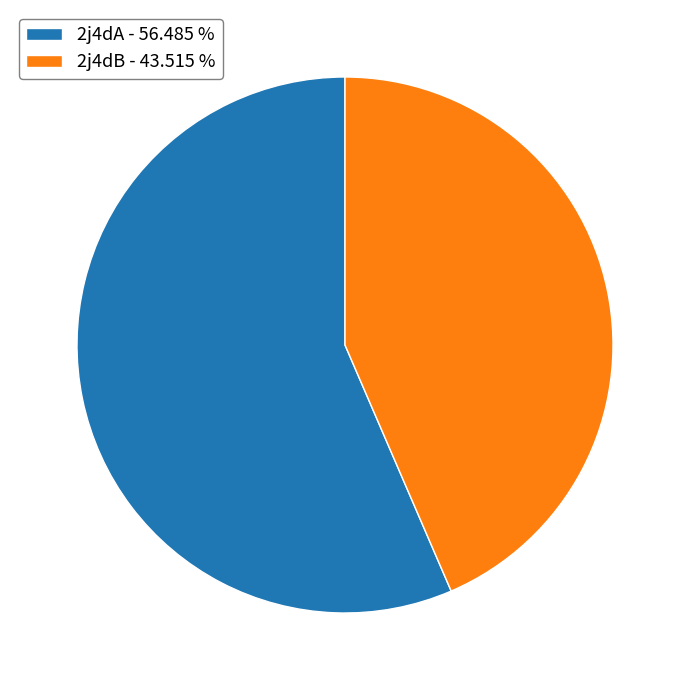

Combined, do 2j4dA - 56.485 % and 2j4dB - 43.515 % account for over 50%?

Yes